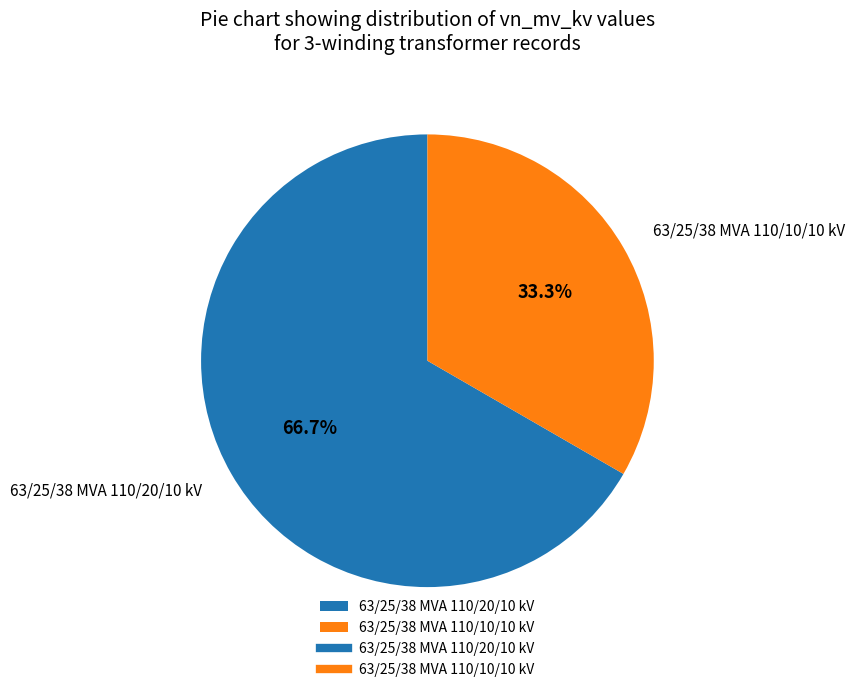

Approximately how many times larger is the value at 63/25/38 MVA 110/20/10 kV compared to 63/25/38 MVA 110/10/10 kV?

2.0